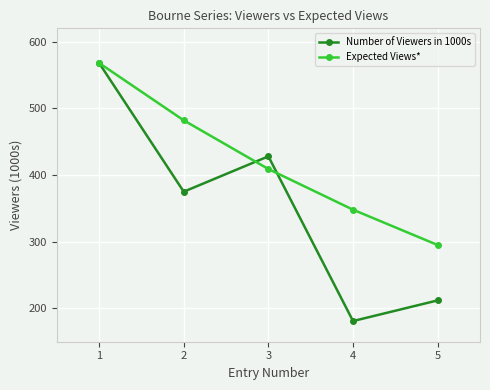

Reading left to right, transcribe all the data shown in this chart.

Number of Viewers in 1000s: 568	375	428	181	212
Expected Views*: 568	482	409	348	295